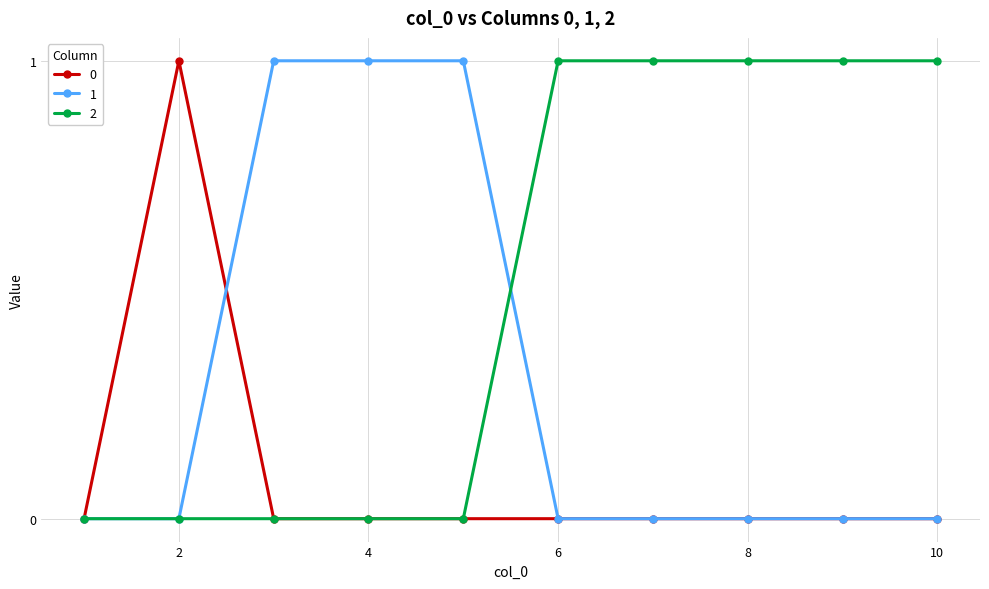

Rank the series by their average value, from lowest to highest.

0, 1, 2